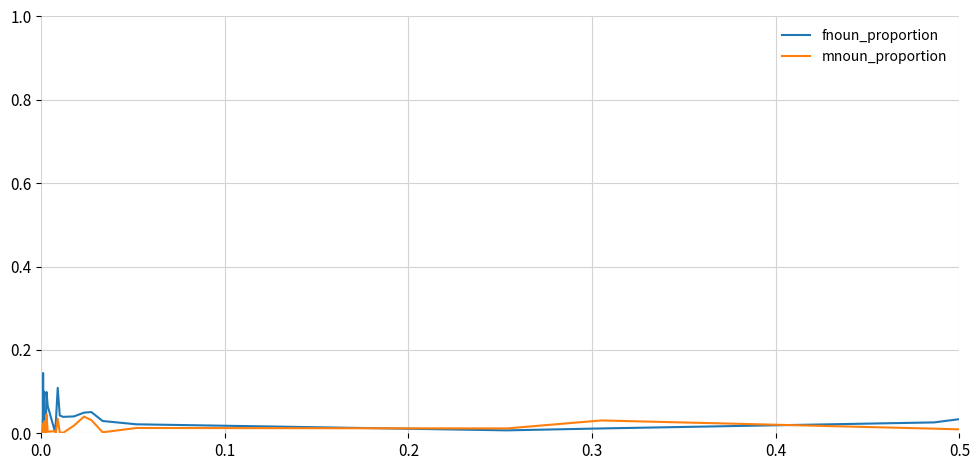

Count the number of data series in this chart.

2